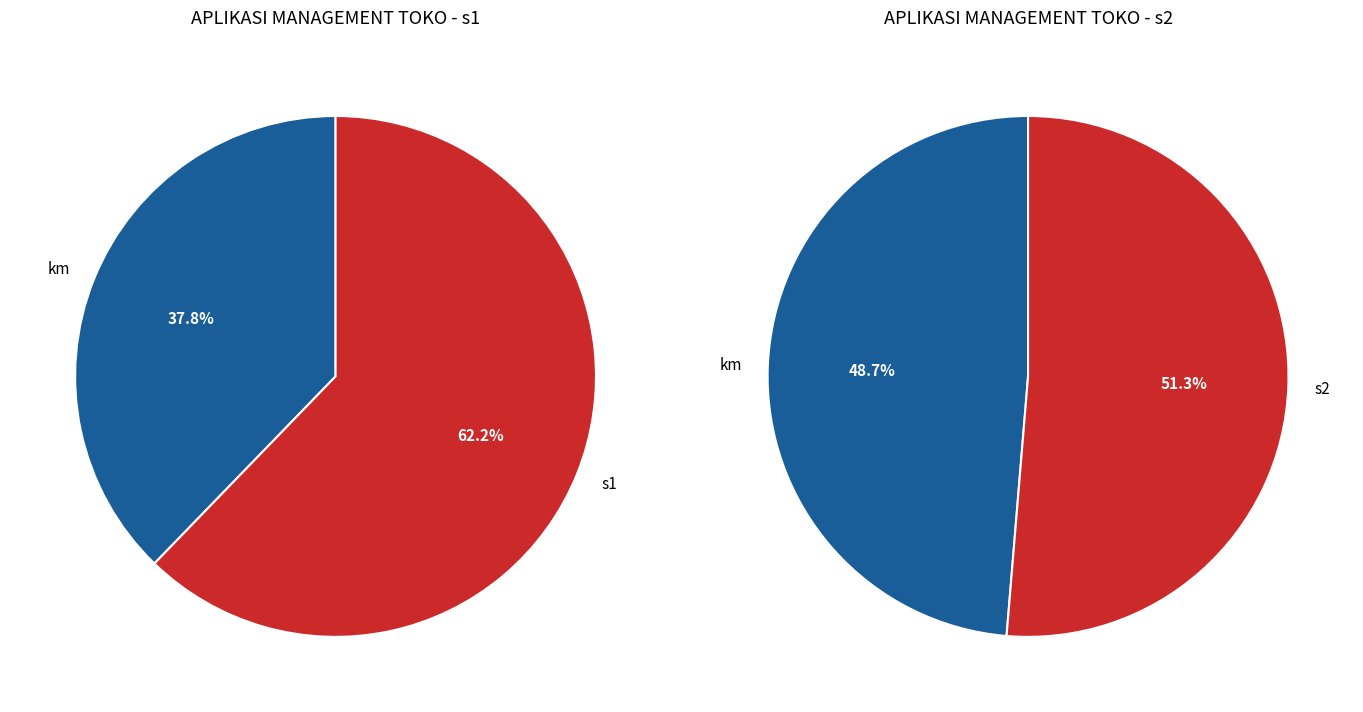

Which category has the biggest portion of the pie?

s1